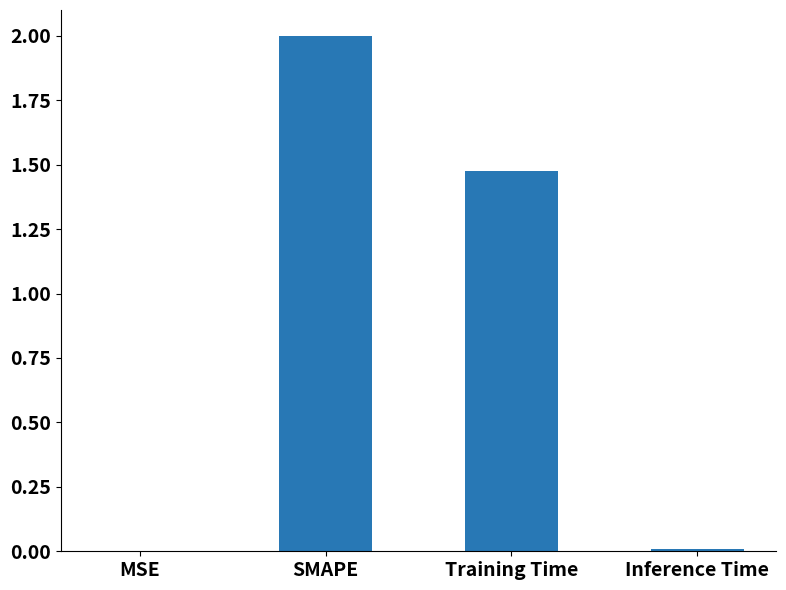

Which label corresponds to the largest value in the chart?

SMAPE